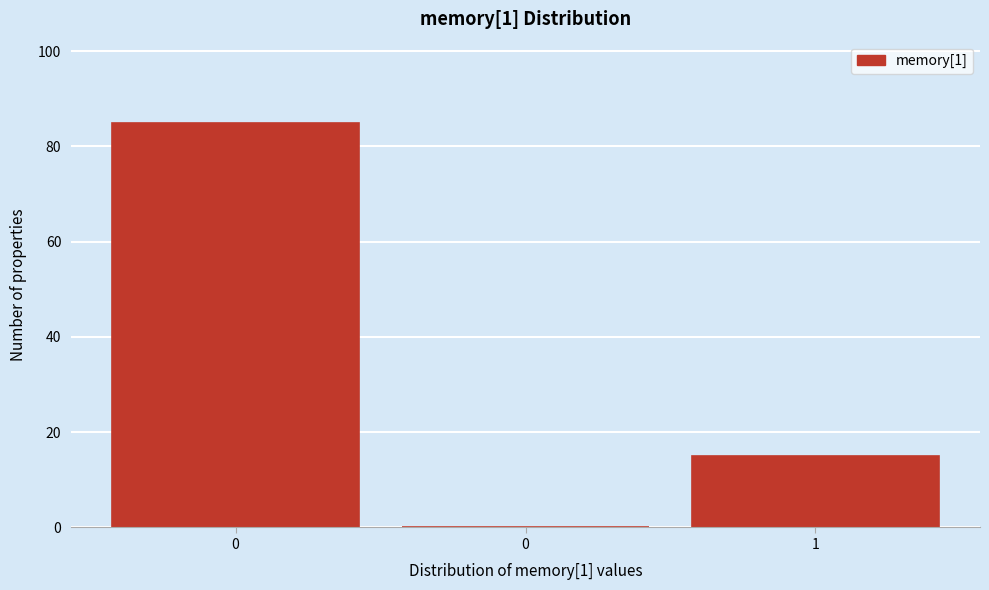

Count the number of categories in the chart.

3